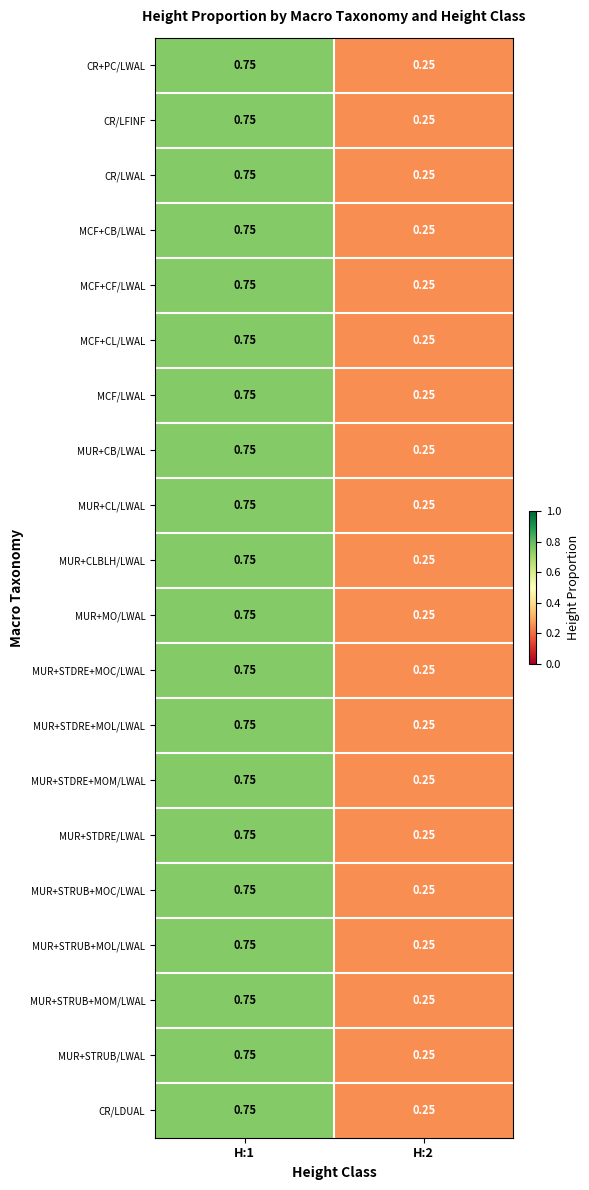

What is the total value across all series at H:1?

15.0